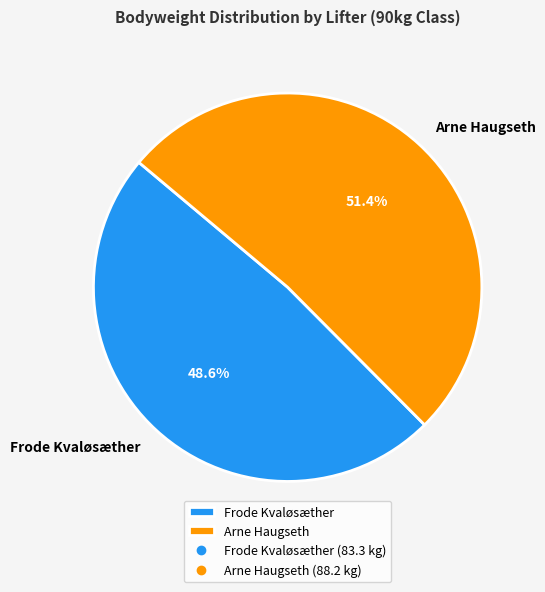

Is it true that Frode Kvaløsæther is 43% of the pie?

False